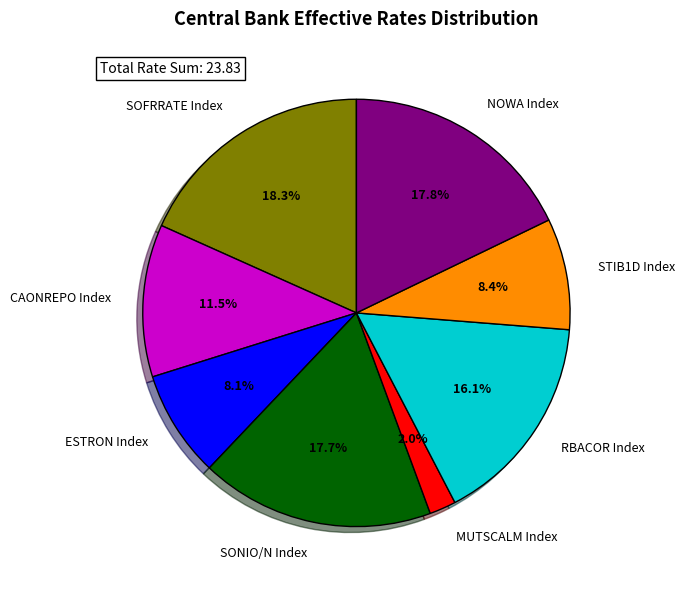

Combined, what portion of the pie is STIB1D Index and MUTSCALM Index?

10.4%